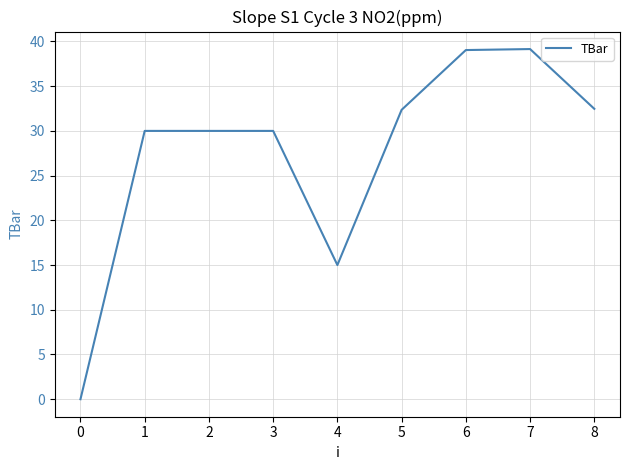

Is this an area chart (filled region under the line)?

No